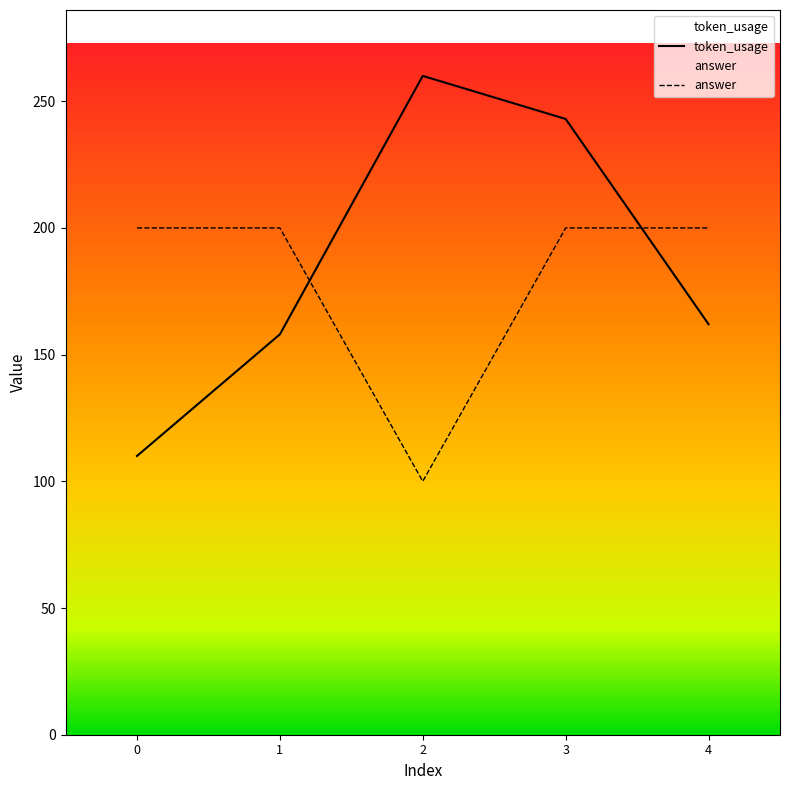

Is it true that answer equals 100 at 2?

True